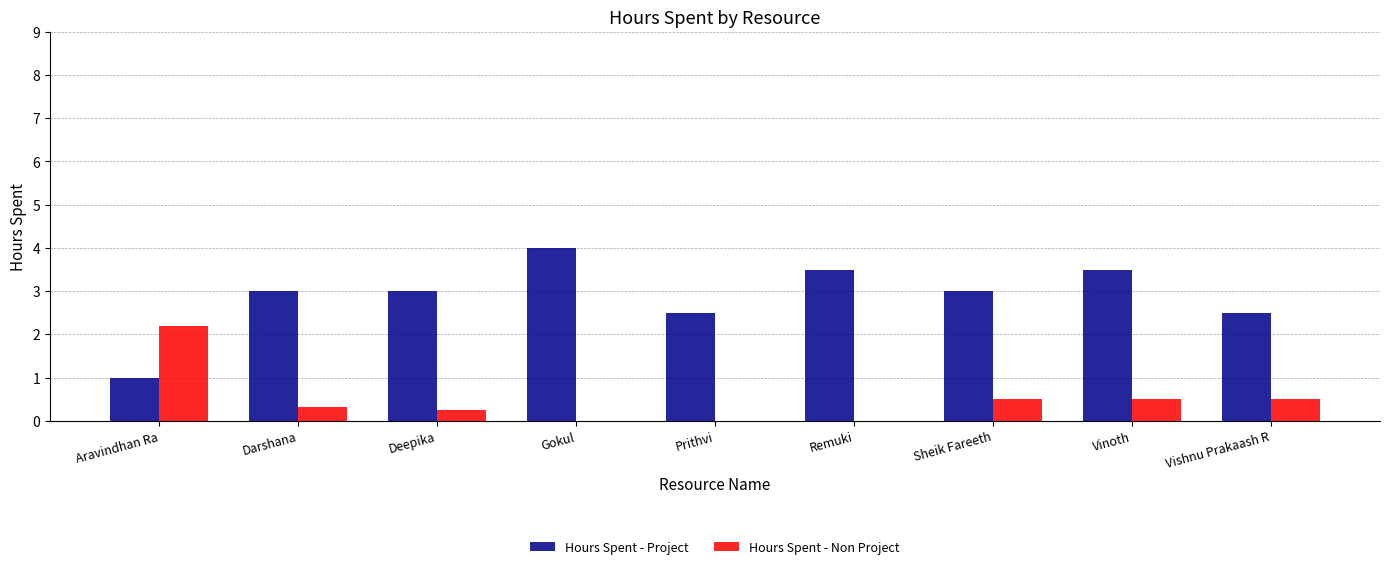

True or false: Hours Spent - Non Project has a value of 1.3 at Prithvi.

False